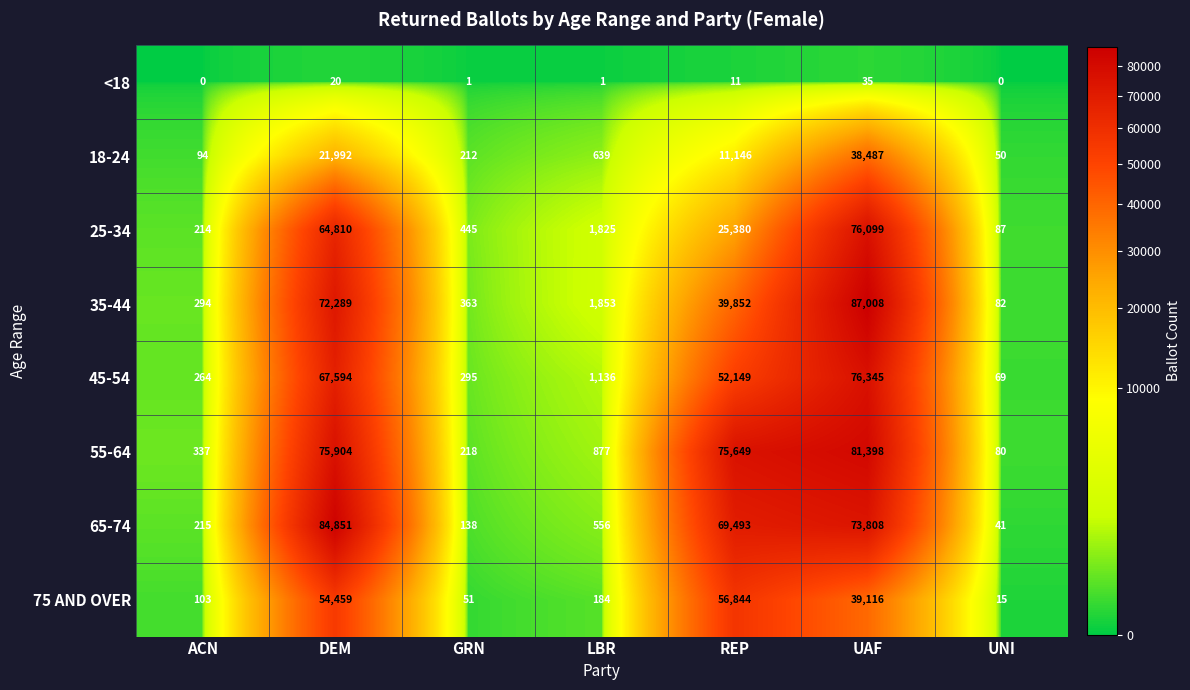

At which category is the sum across all series the highest?

UAF